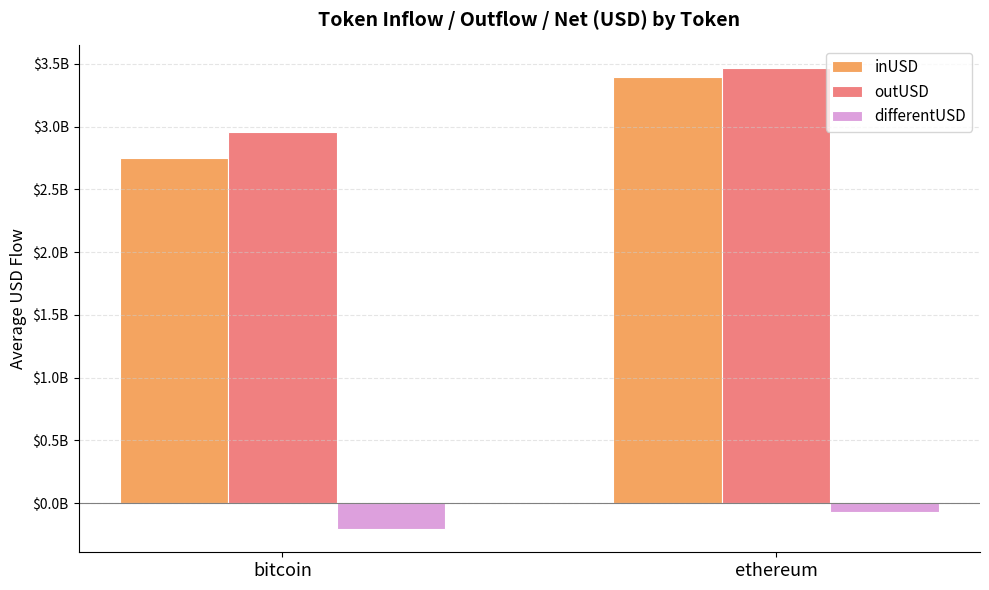

Is it true that inUSD equals 1222014247.5 at ethereum?

False